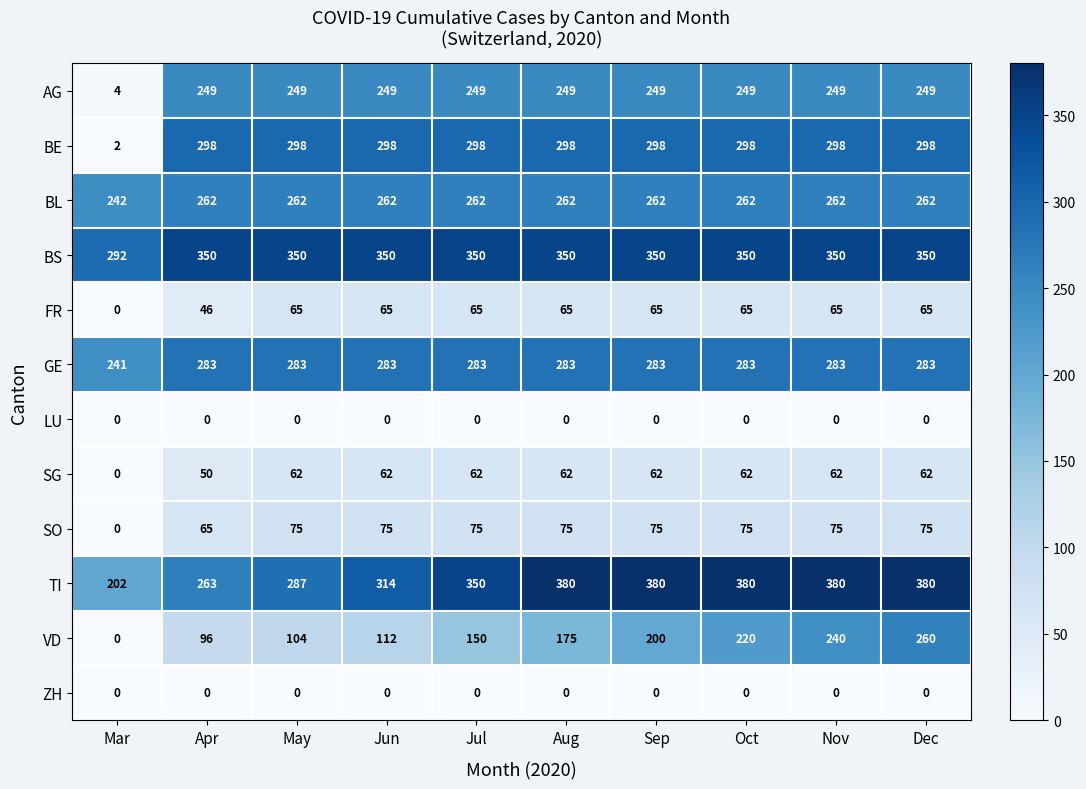

What is the spread (max minus min) of values at Dec?

380